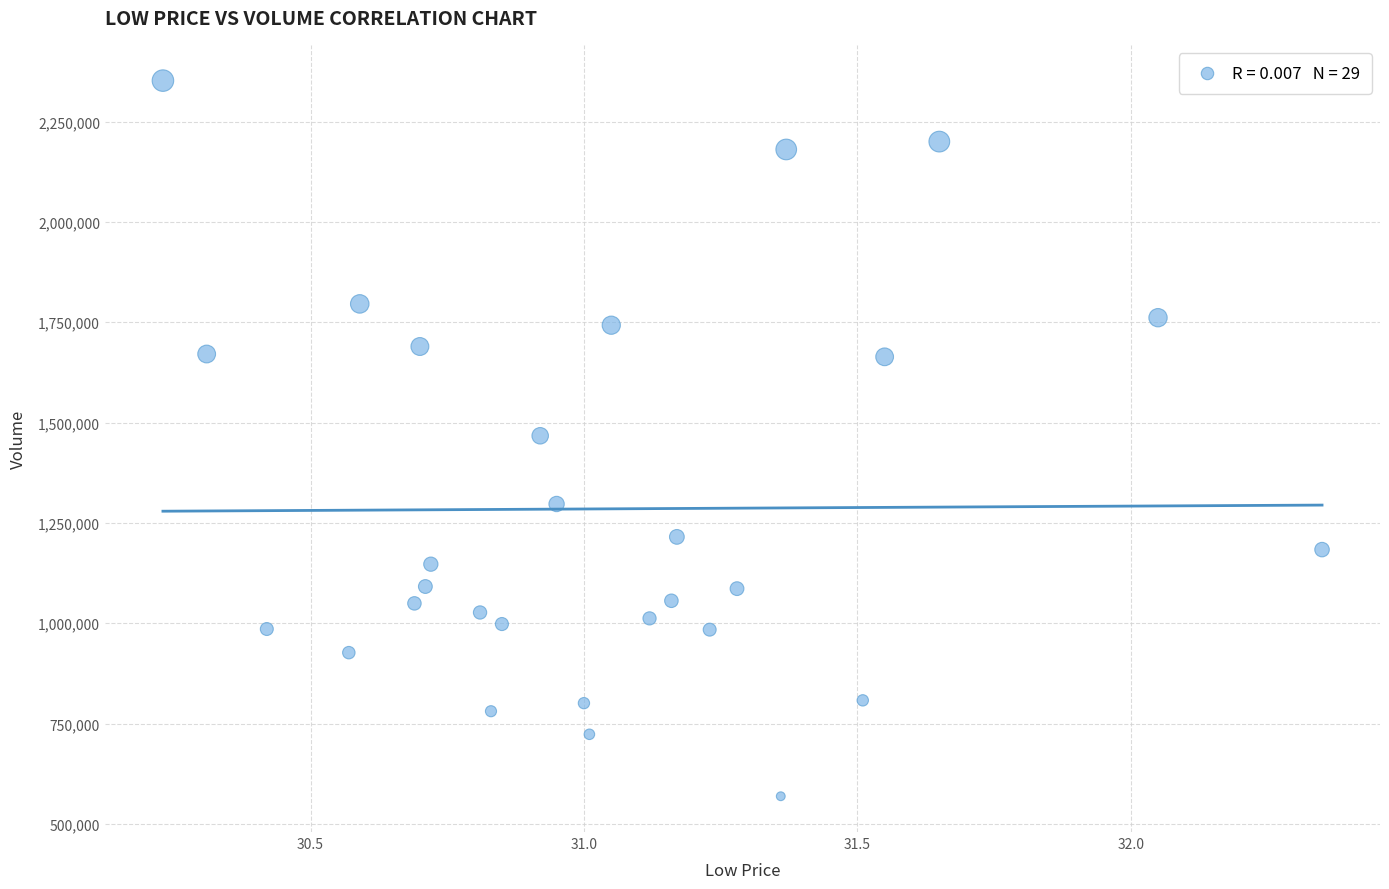

What is the range of Y values (max minus min)?

1783600